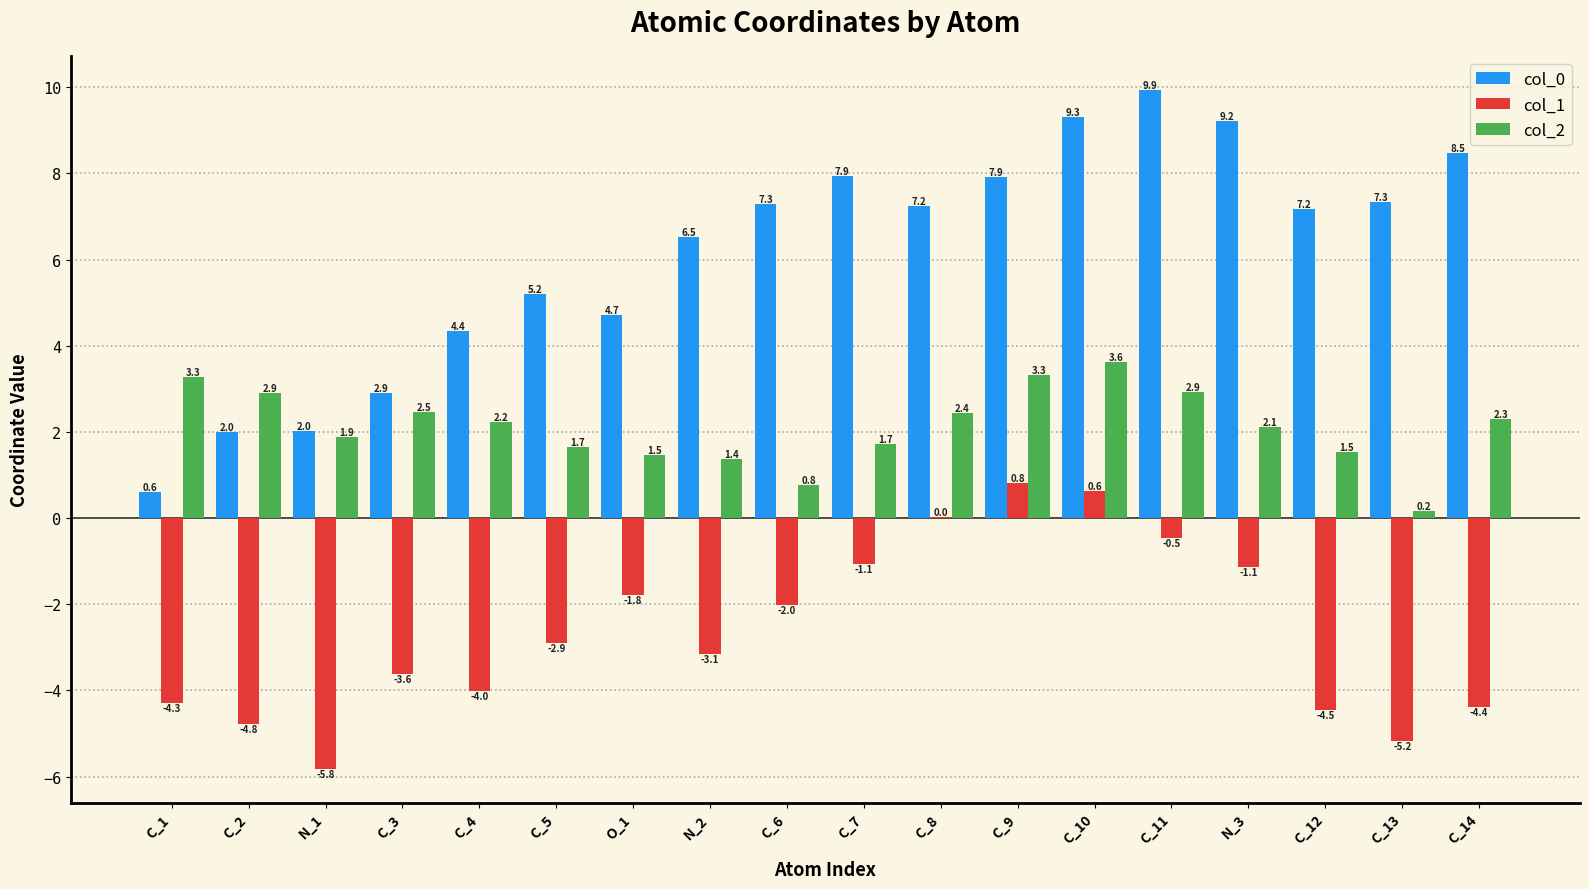

Which label corresponds to the largest value in the chart?

C_11